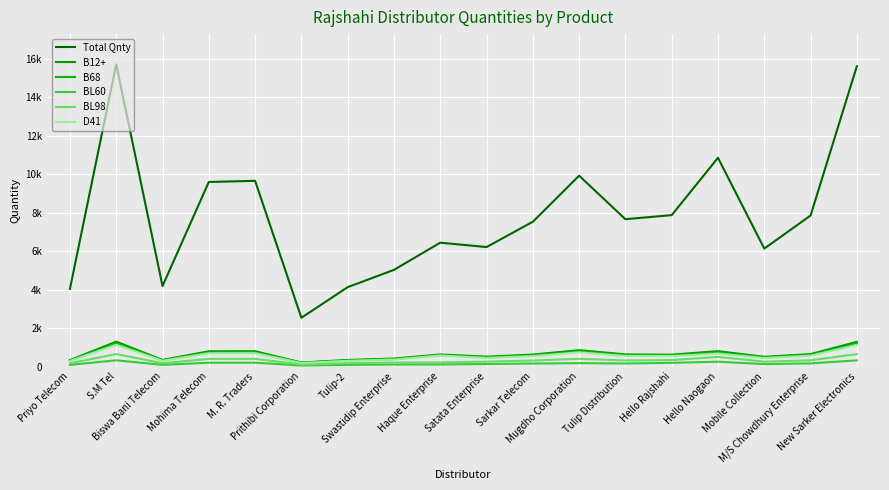

Reading left to right, extract all data points from this chart.

Total Qnty: 4037	15717	4183	9597	9658	2535	4127	5027	6441	6213	7530	9925	7662	7873	10855	6133	7853	15618
B12+: 332	1294	343	790	795	209	340	413	626	511	620	849	630	616	798	505	645	1284
B68: 311	1213	322	740	745	196	318	387	600	479	581	793	592	580	735	473	605	1205
BL60: 83	323	86	197	199	52	85	104	107	128	155	175	158	191	249	126	161	321
BL98: 166	647	172	395	397	104	170	207	213	255	310	399	315	333	499	252	322	644
D41: 291	1132	300	691	695	183	297	361	573	447	542	737	552	545	673	442	564	1125